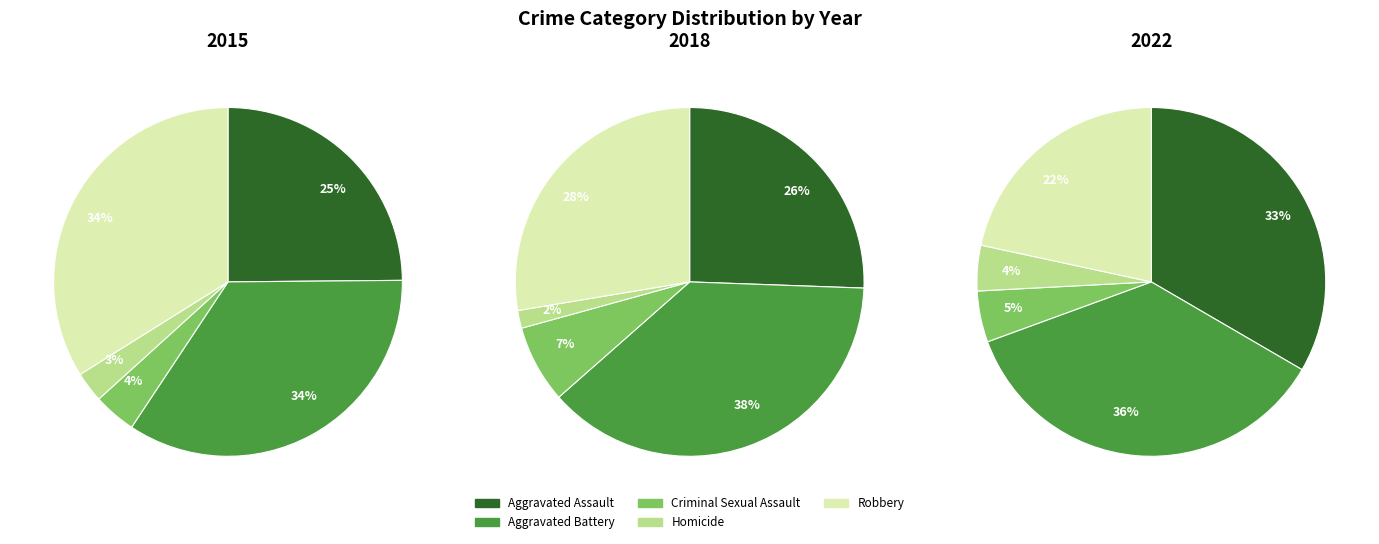

Is there any slice that represents more than half of the pie?

No